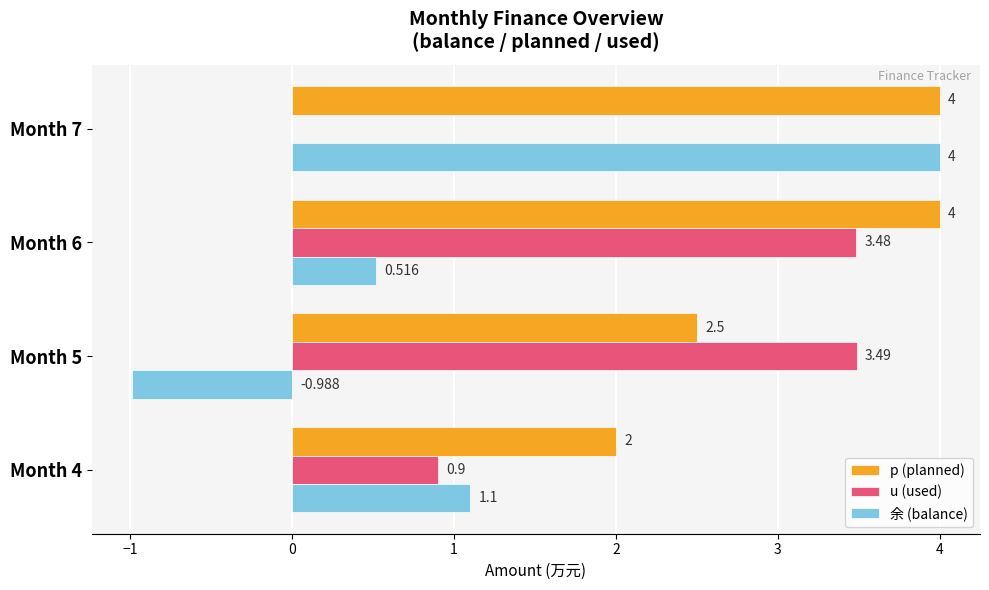

At which label does 余 (balance) reach its peak?

Month 7